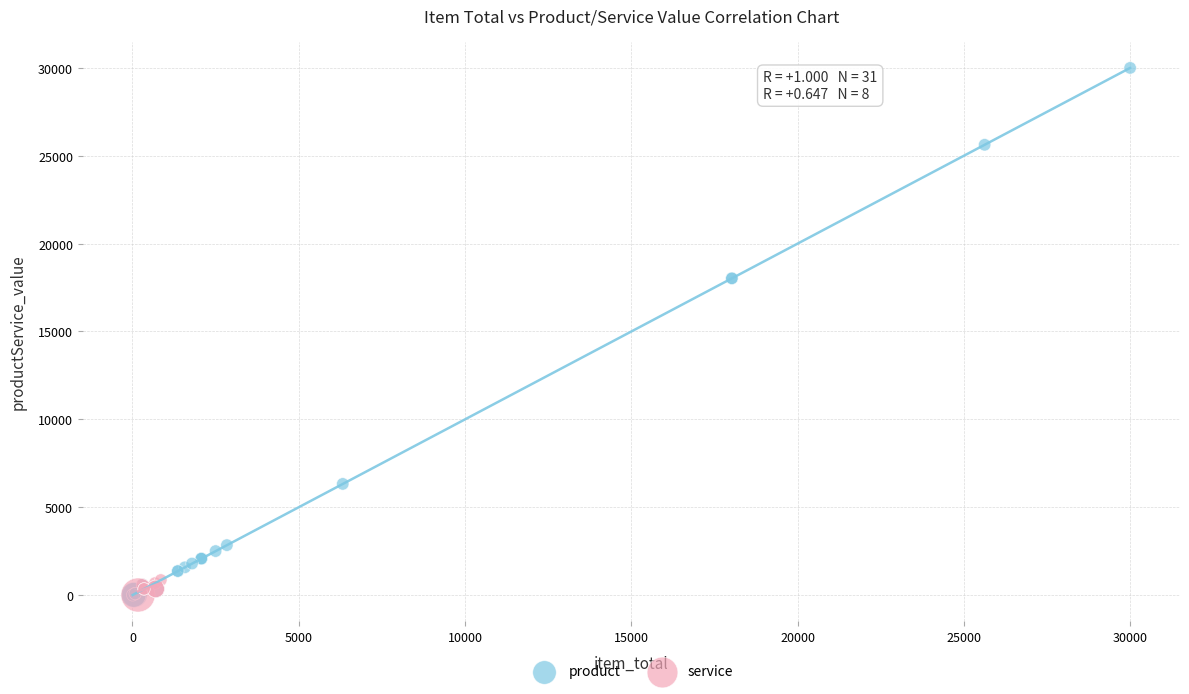

Which series contains the highest Y value?

product